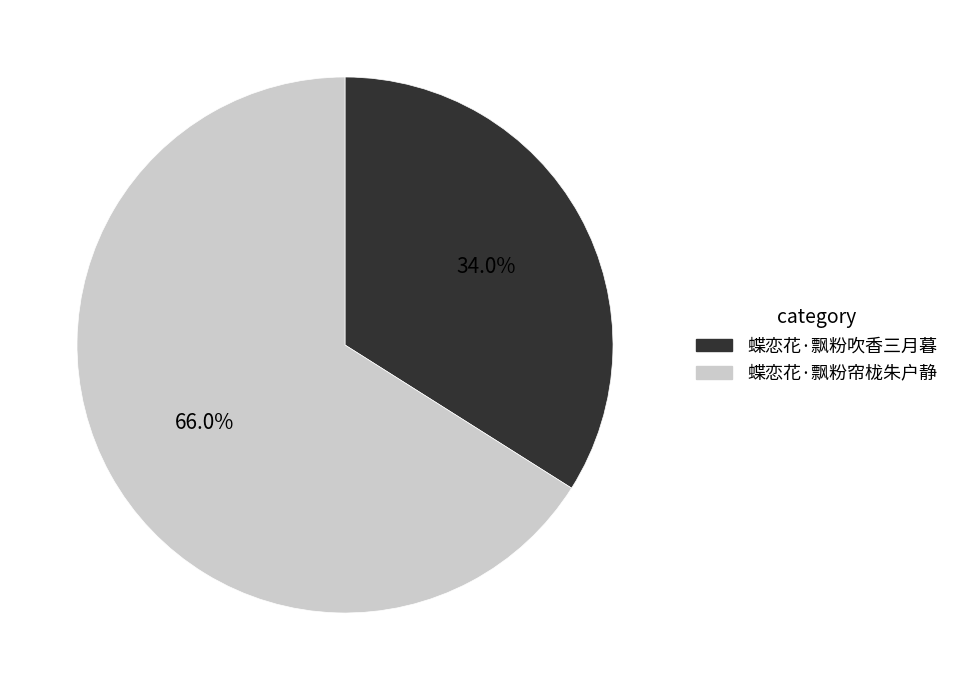

What percentage is NOT represented by 蝶恋花·飘粉吹香三月暮?

66.0%